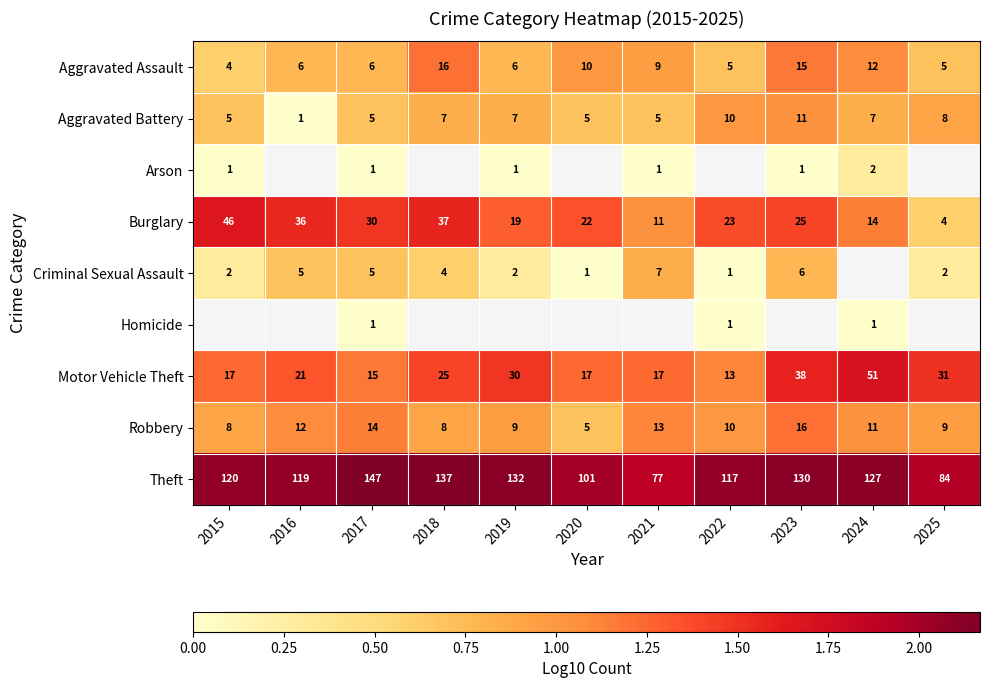

Count the number of data series in this chart.

9